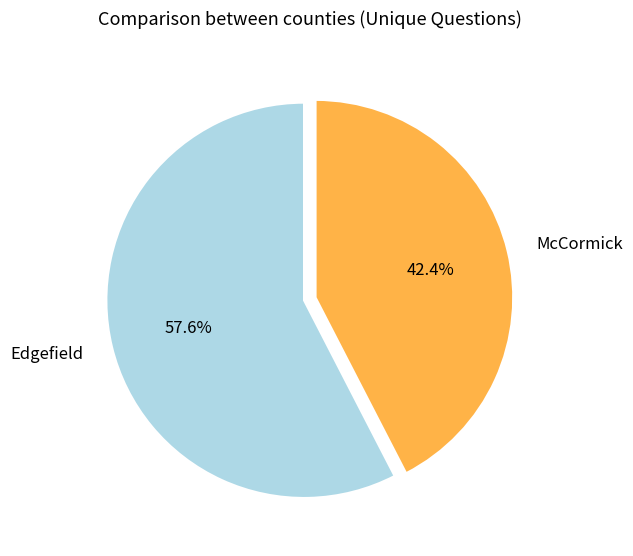

Approximately how many times larger is the value at Edgefield compared to McCormick?

1.4